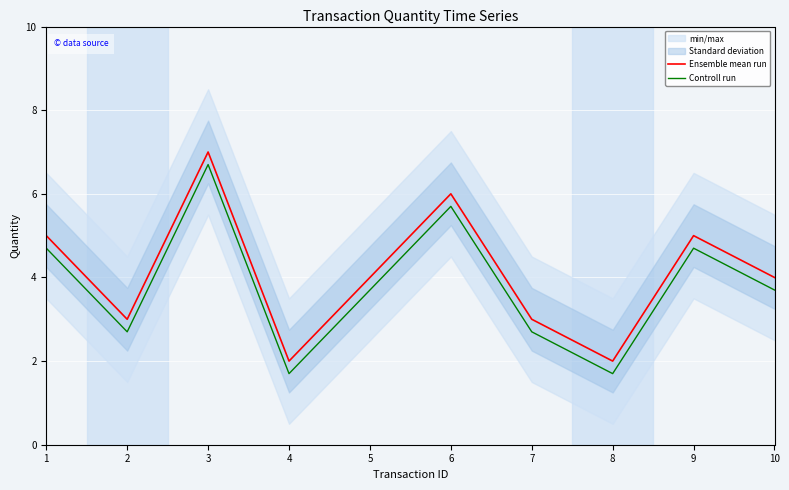

What is the spread (max minus min) of values at 6?

0.3